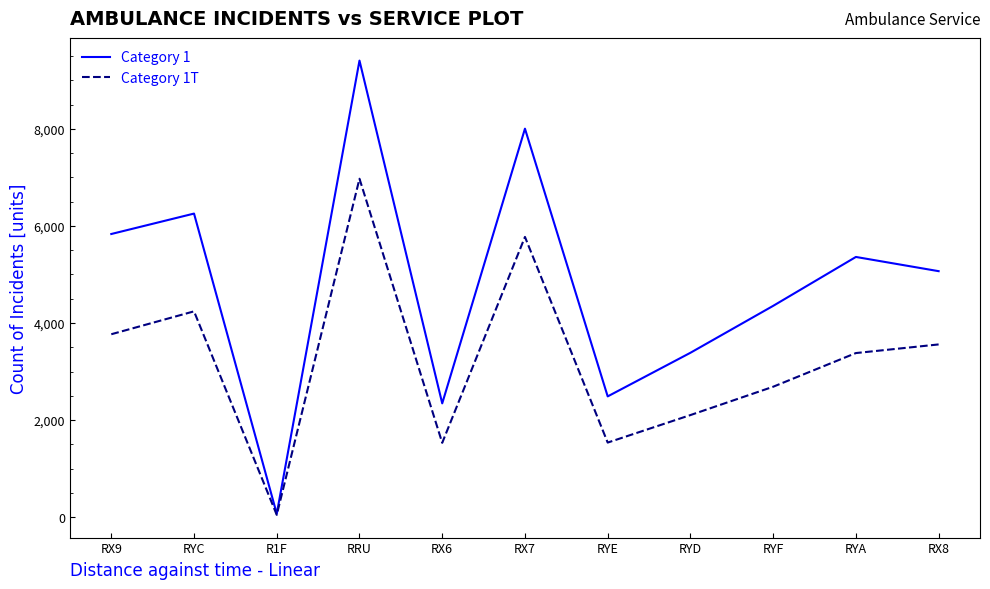

How many interior local peaks does the Category 1T series have?

3